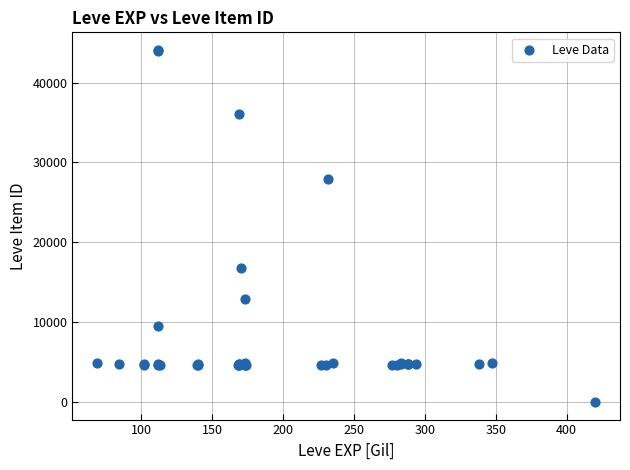

What Y value in the scatter plot is closest to 22050?

16734